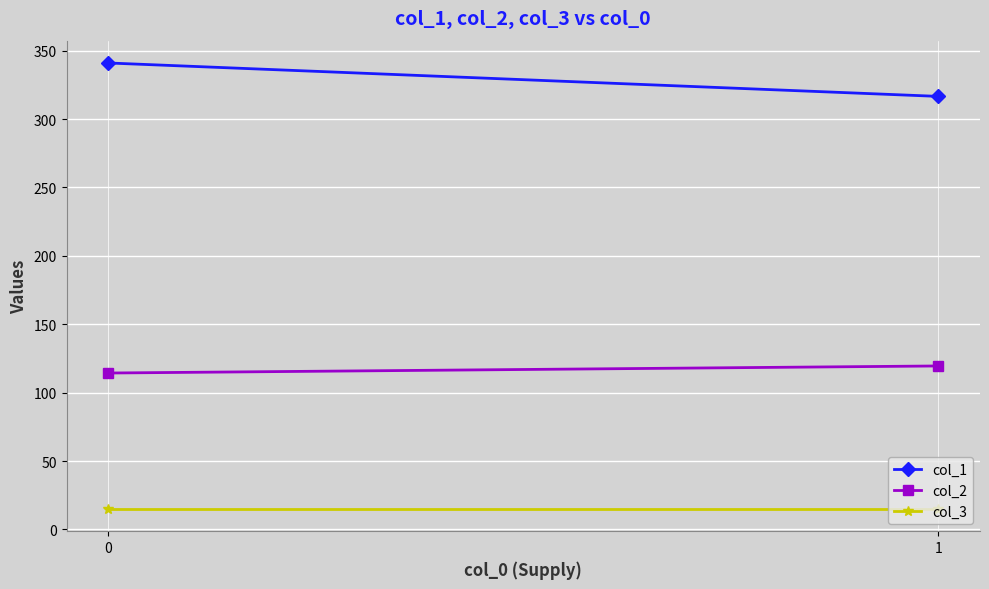

Rank the series by their average value, from lowest to highest.

col_3, col_2, col_1